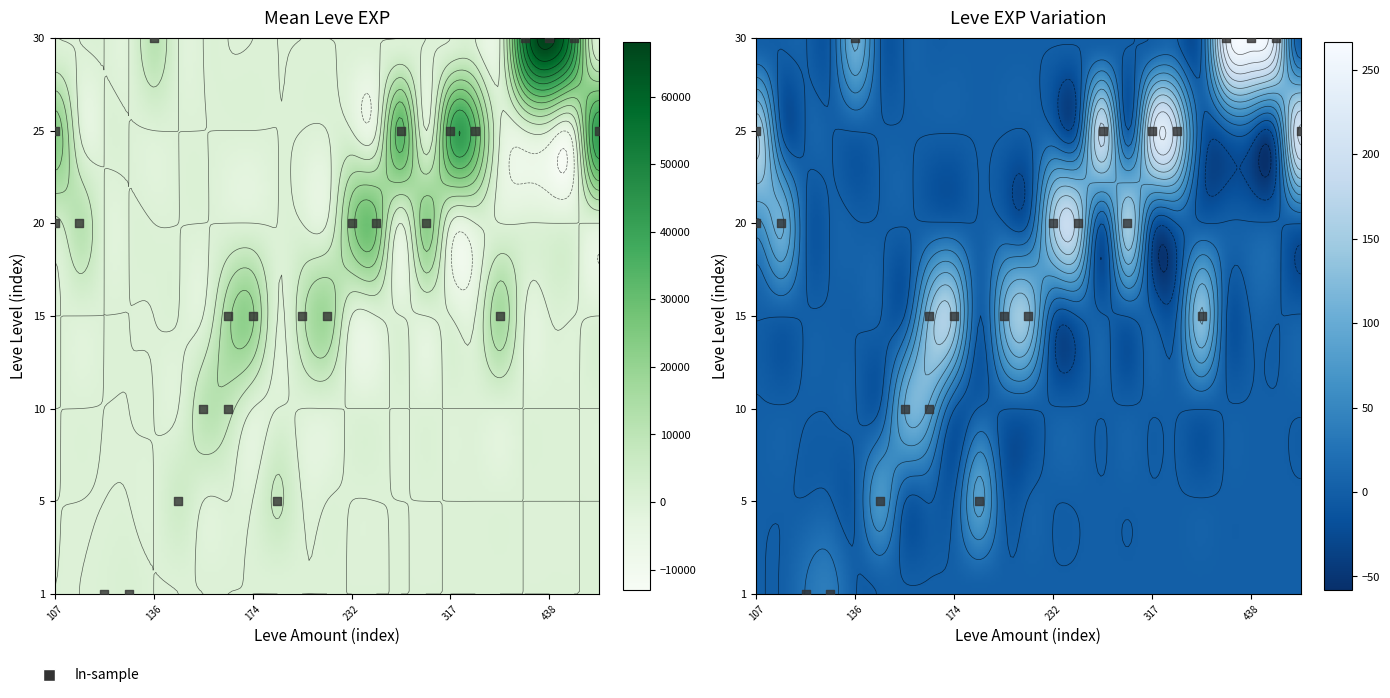

Count the number of categories in the chart.

7